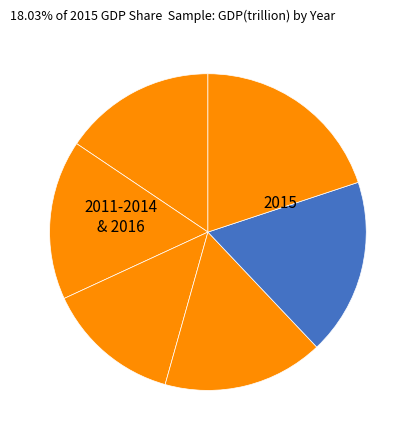

To the nearest percent, what is the difference between the largest and smallest slice percentages?

6%